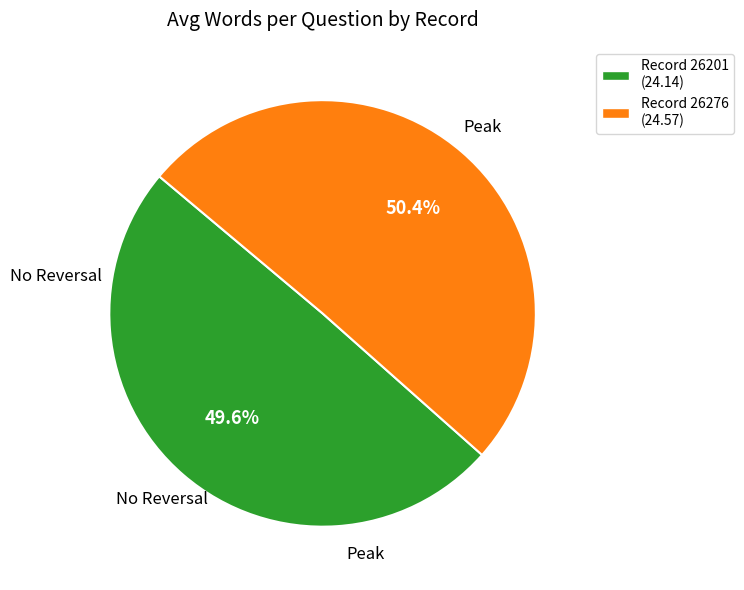

Combined, what portion of the pie is Record 26276 (24.57) and Record 26201 (24.14)?

100.0%